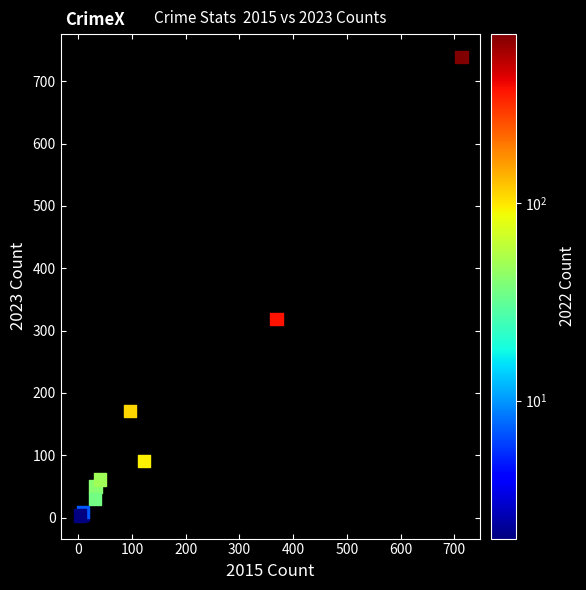

What Y value in the scatter plot is closest to 371?

319